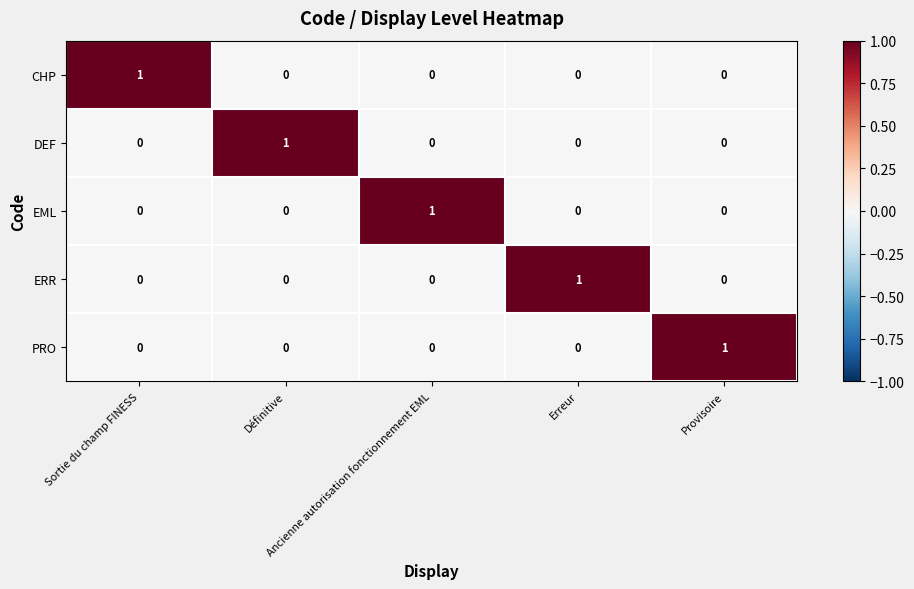

How many values in the PRO series exceed 0?

1